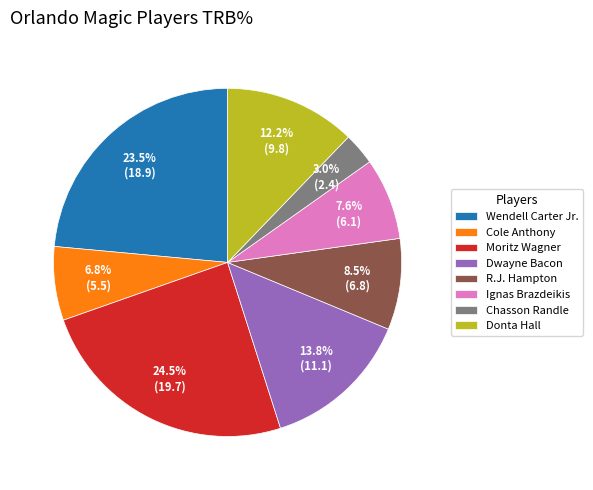

Count the number of slices in the pie.

8